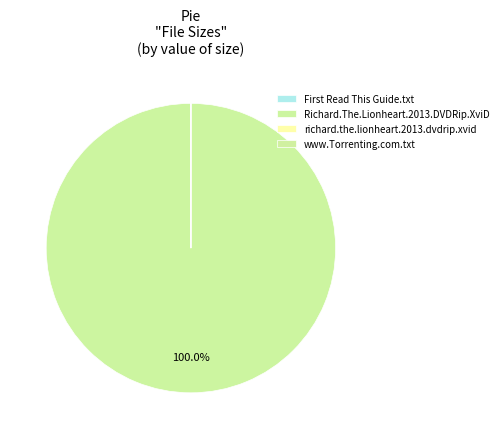

How much of the chart is everything except richard.the.lionheart.2013.dvdrip.xvid?

100.0%